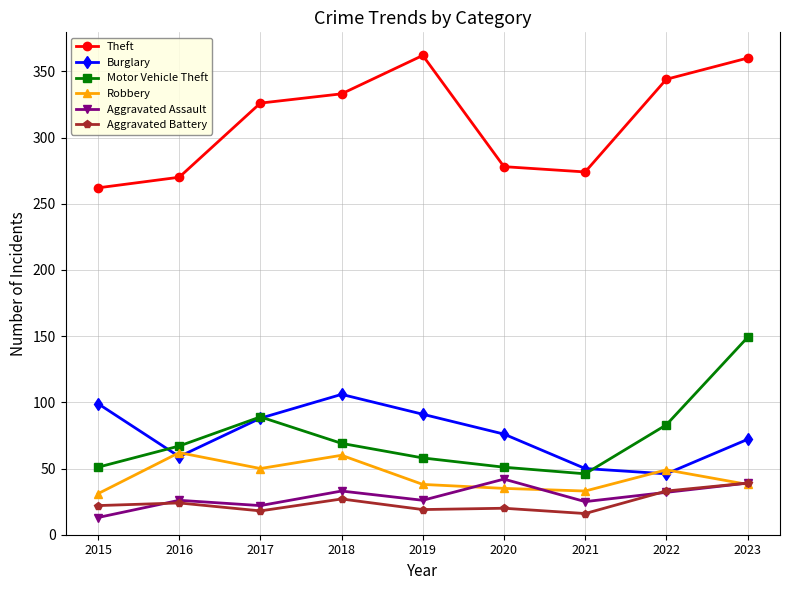

What is the spread (max minus min) of values at 2016?

246